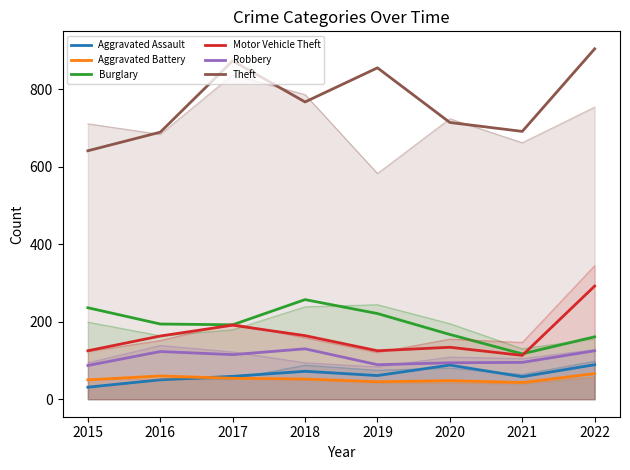

True or false: Aggravated Assault has more than 2 points higher than both neighbors.

False